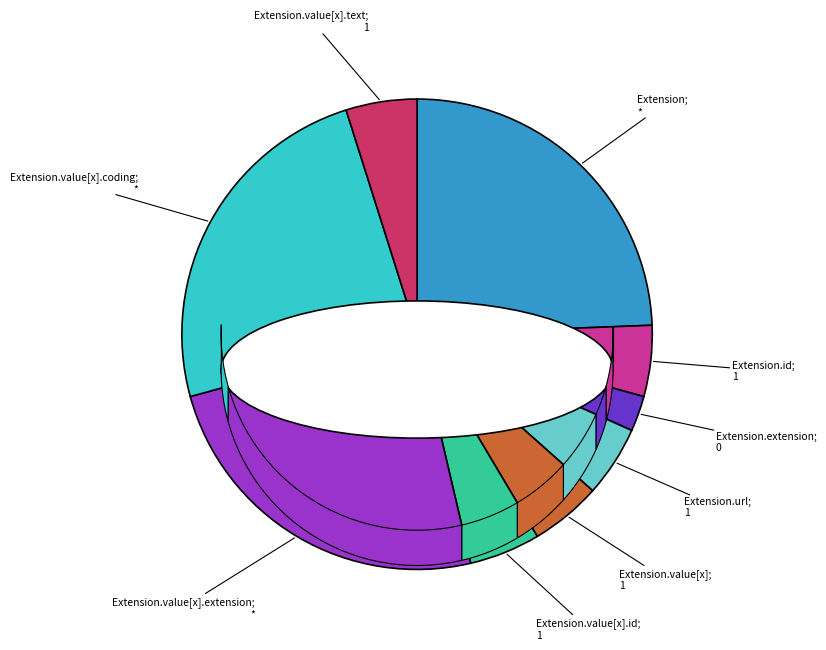

Is there a majority slice in this chart?

No